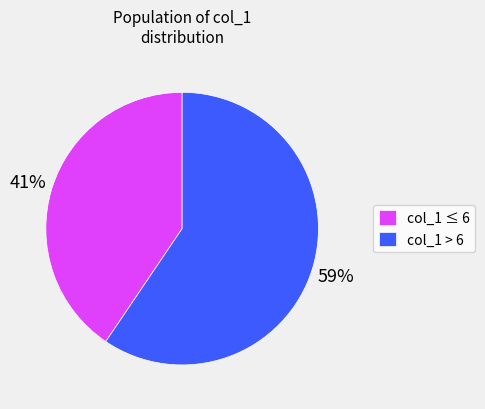

How many slices are in this pie chart?

2